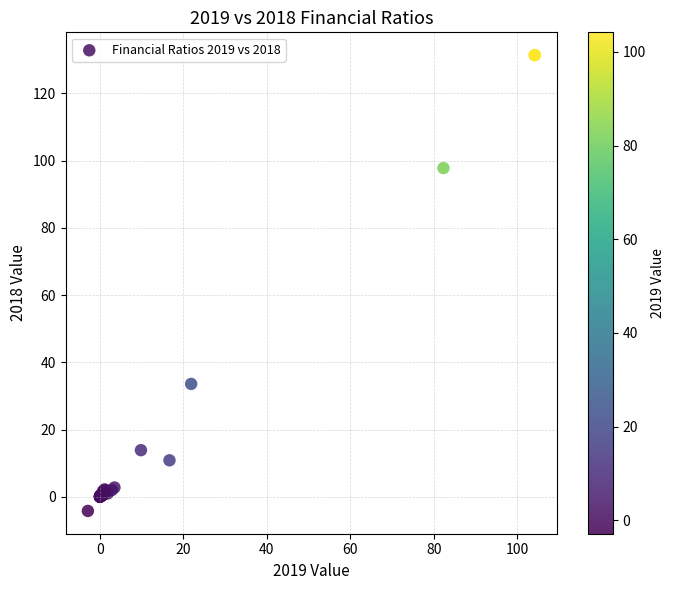

What Y value in the scatter plot is closest to 63?

33.6